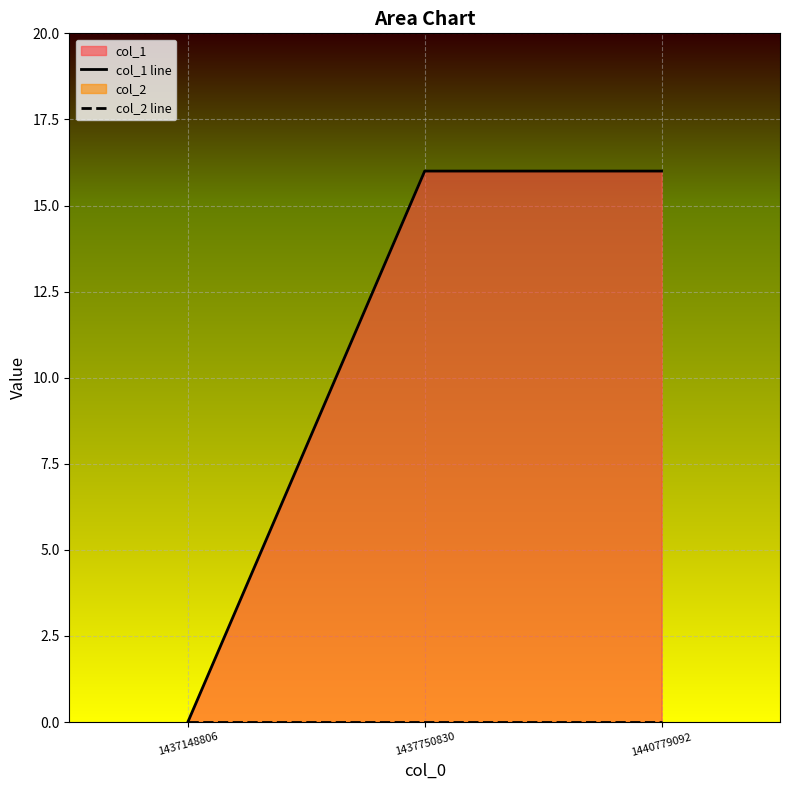

Reading left to right, what are all the values shown in this chart?

col_1 line: 0	16	16
col_2 line: 0	0	0